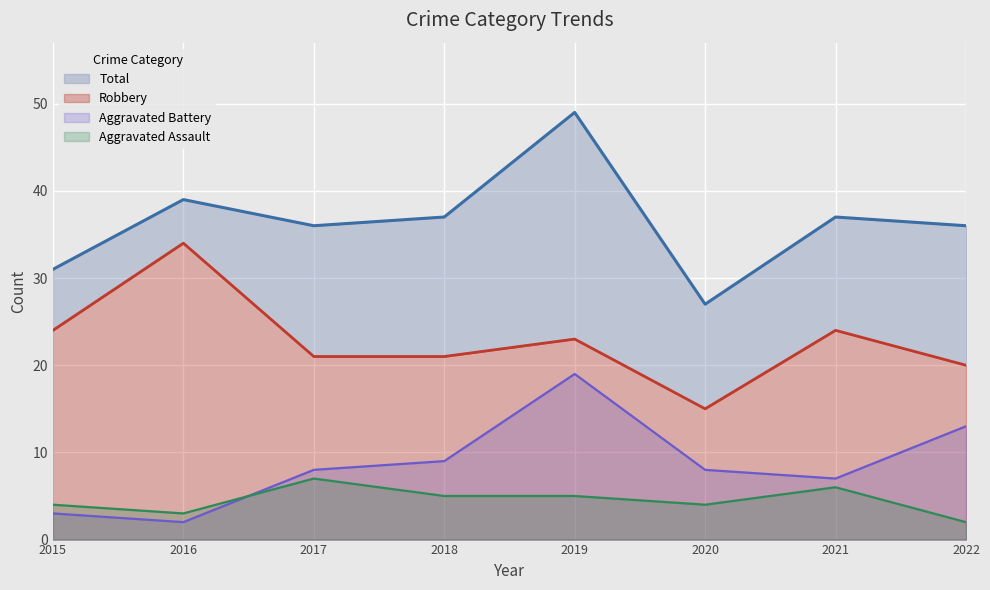

Where does the Robbery series first go above 23?

2015